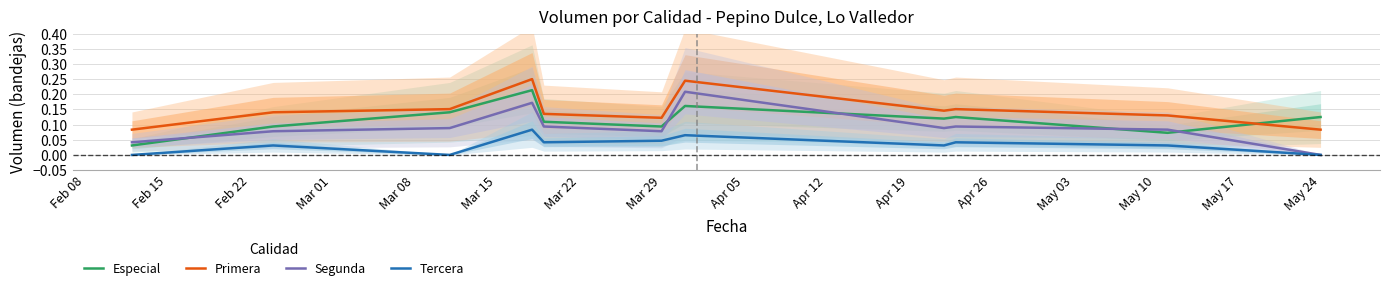

What is the difference between the maximum and second lowest values in the Segunda series?

0.2